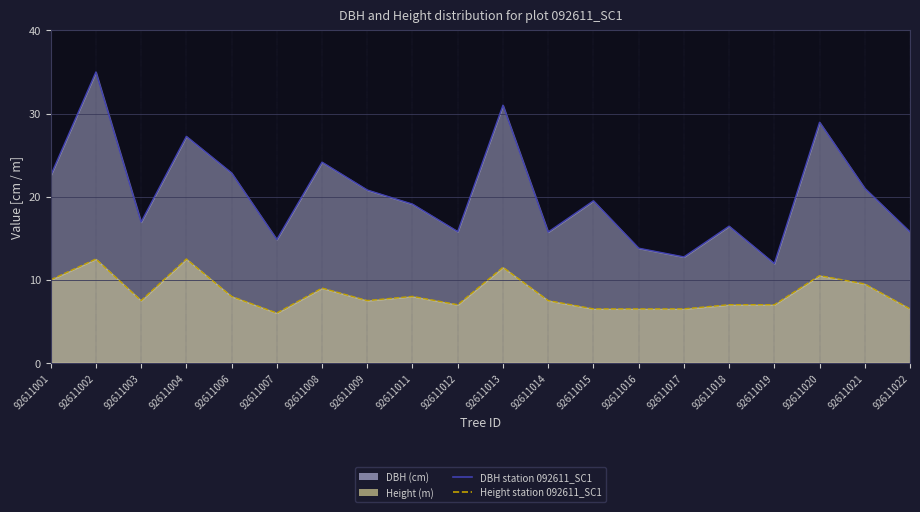

At which category is the sum across all series the highest?

92611002